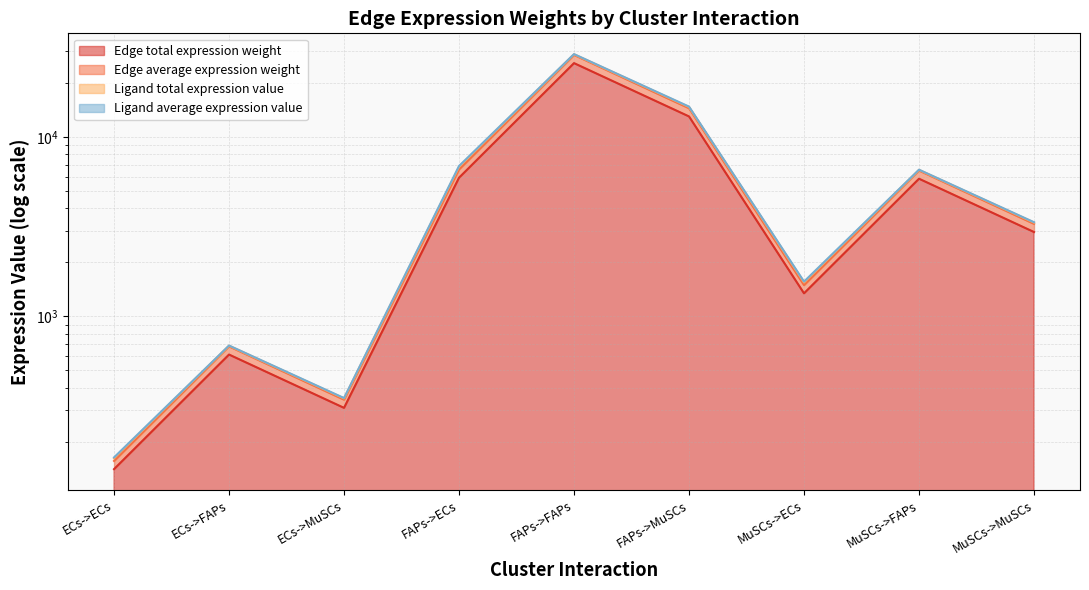

What is the greatest value displayed?

28667.5